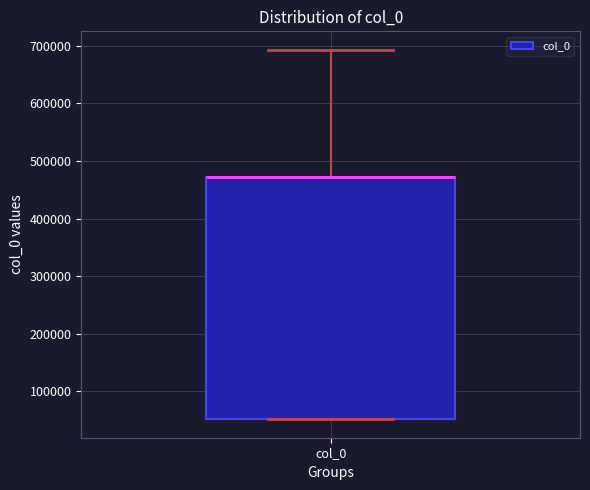

Where is the upper edge of the box for col_0 on the y-axis? The values are not printed on the chart, so give them approximately, as read against the axis.

470000